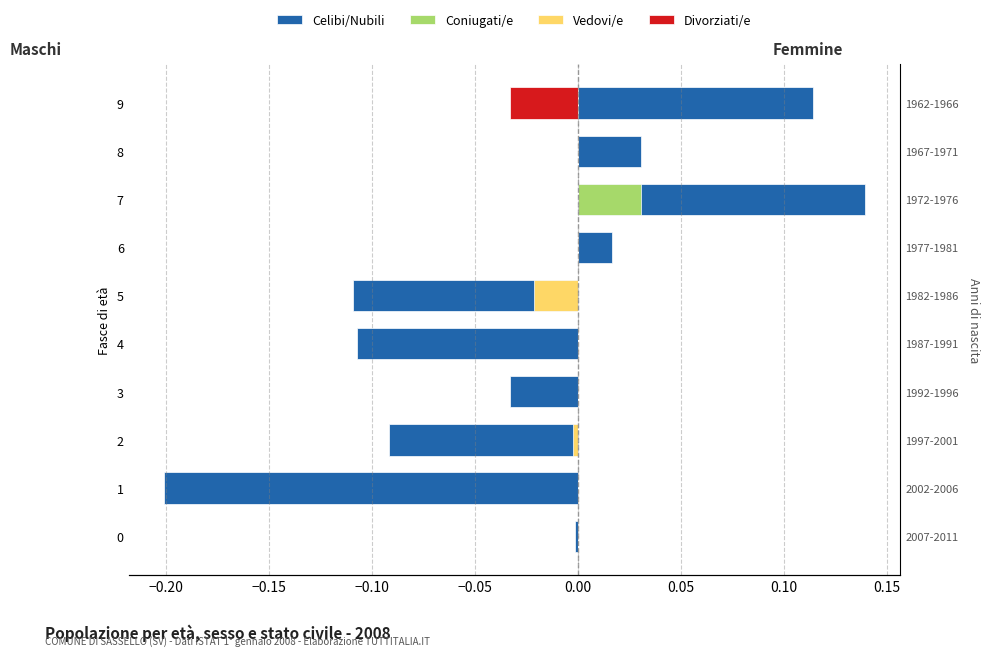

The value of Divorziati/e at 1 is -0.0. True or false?

False